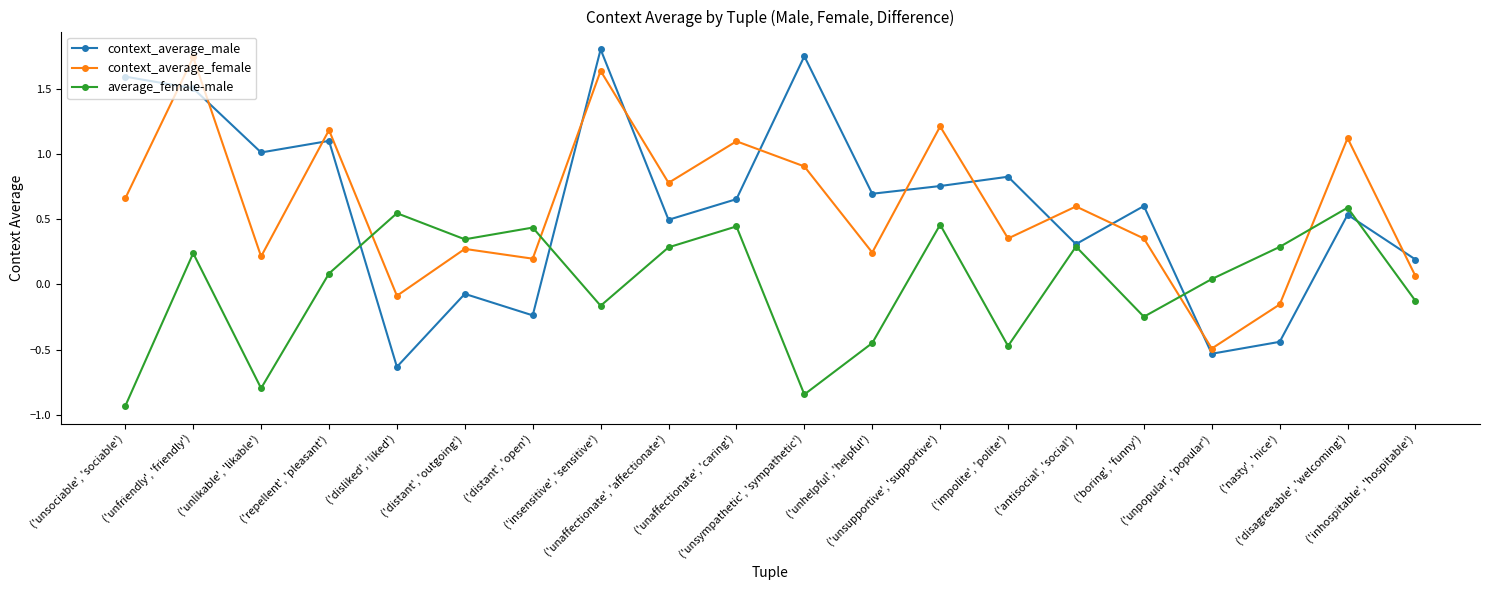

What is the maximum value shown in the chart?

1.8